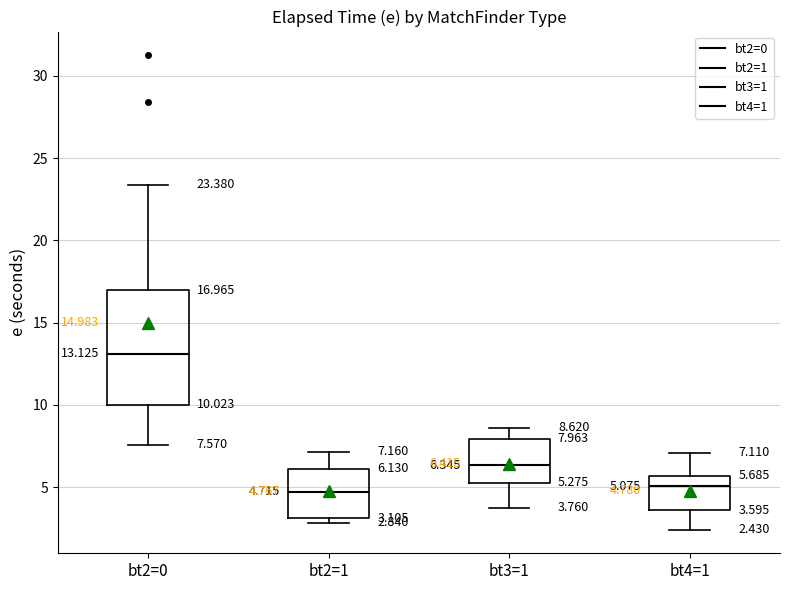

Which box is the tallest, from its lower edge to its upper edge?

bt2=0